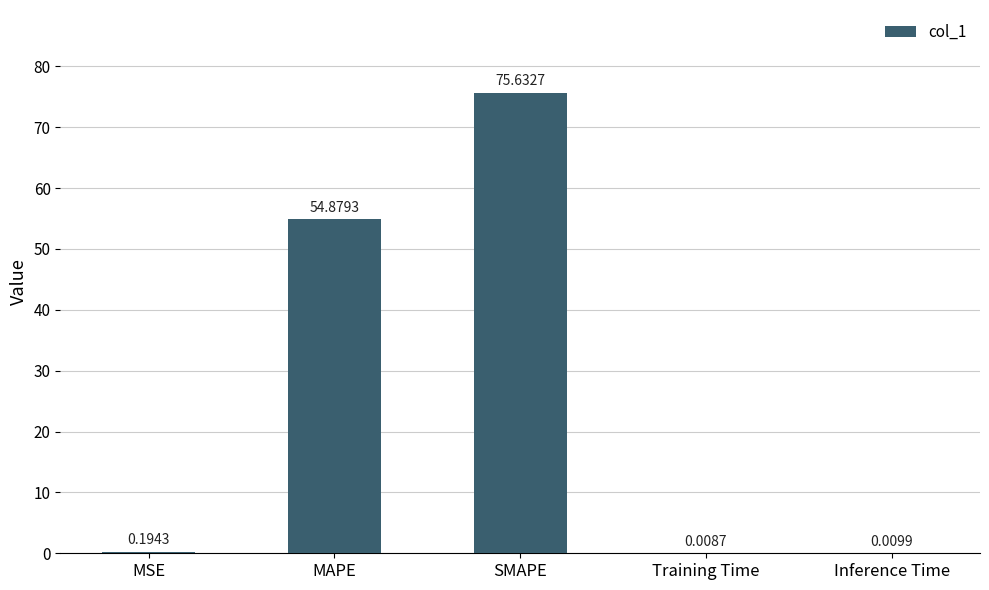

What is the sum of the values at MAPE and Inference Time?

54.9